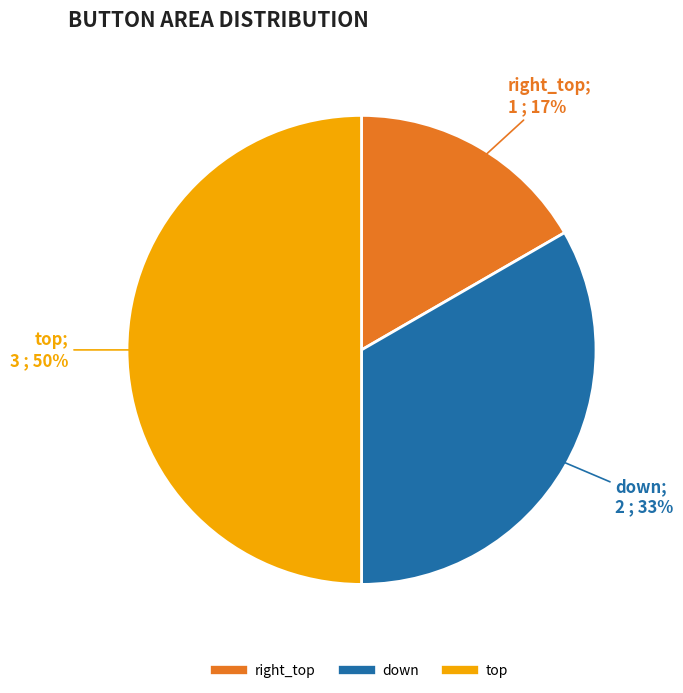

Count the number of slices in the pie.

3